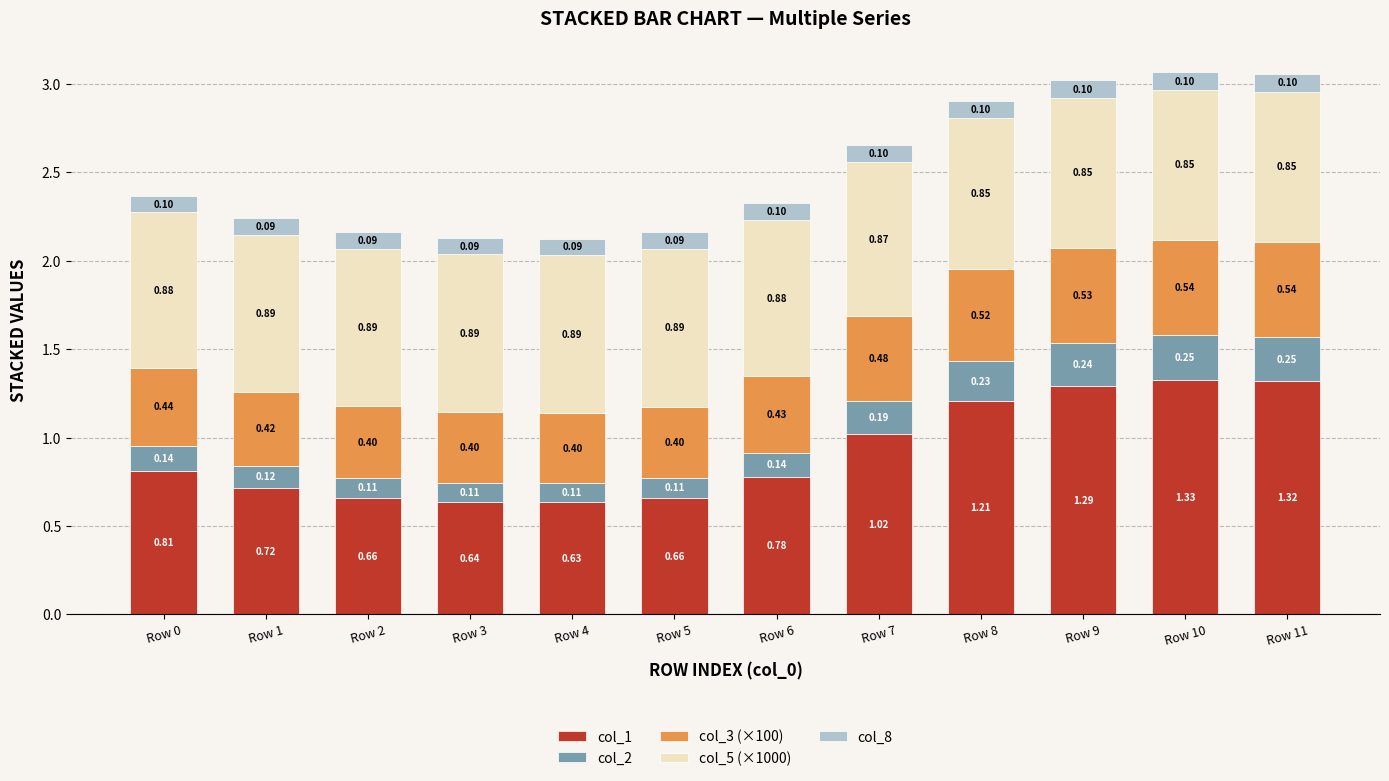

How many bars are there in total?

12